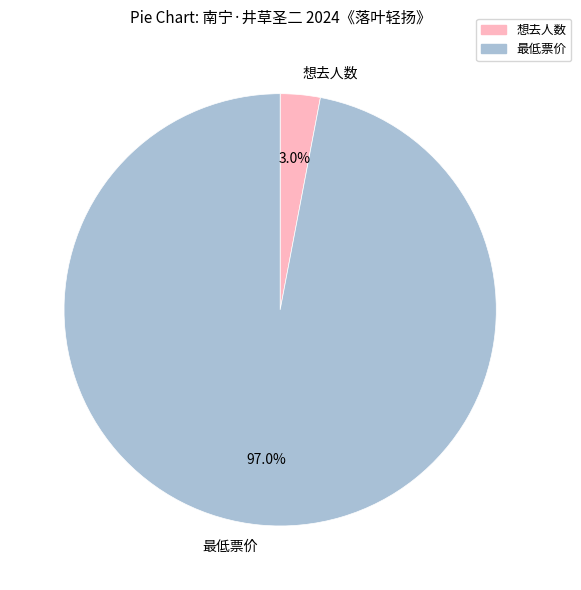

Between 最低票价 and 想去人数, which is larger?

最低票价